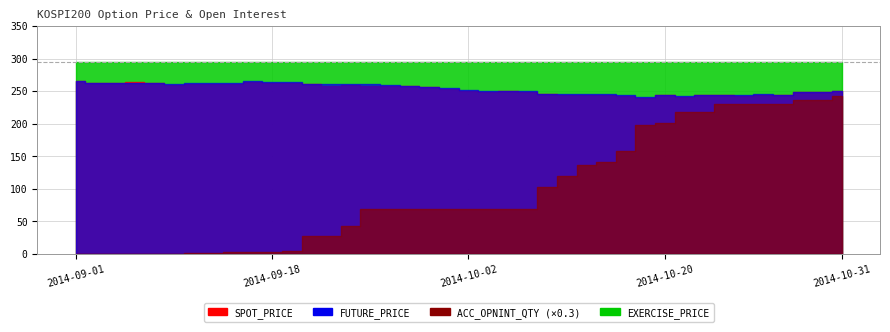

What position from the right is 2014-10-08?

17